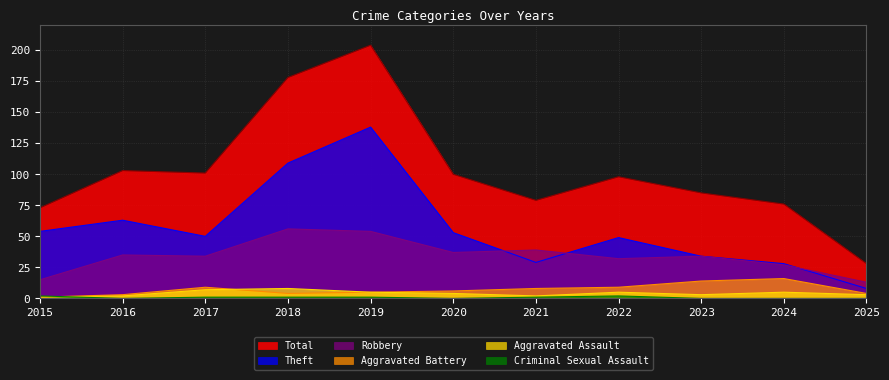

Is it true that Criminal Sexual Assault equals -1 at 2016?

False